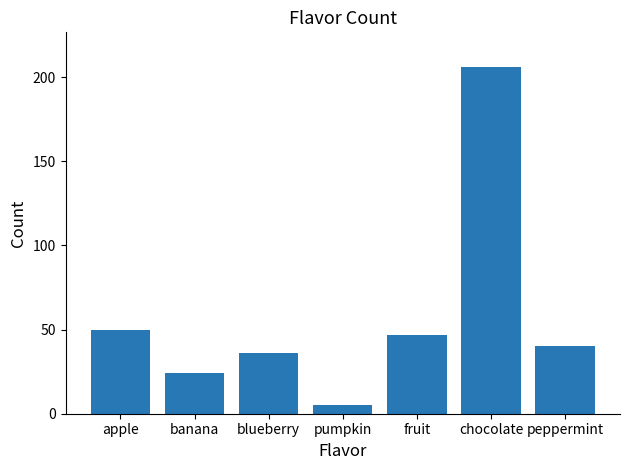

What position from the right is chocolate?

2